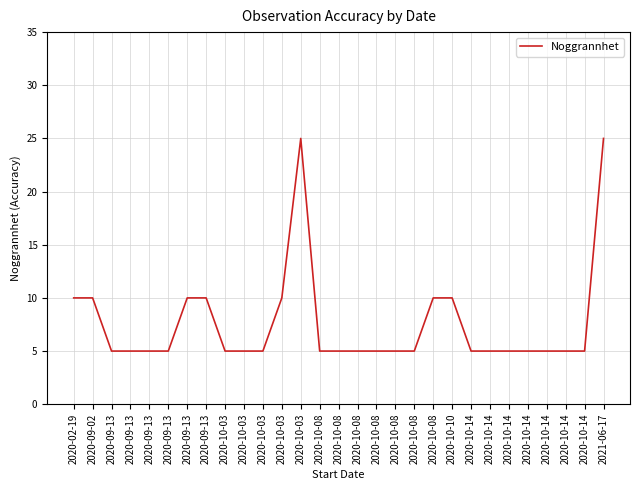

At which category does the chart reach its peak across all series?

2020-10-03